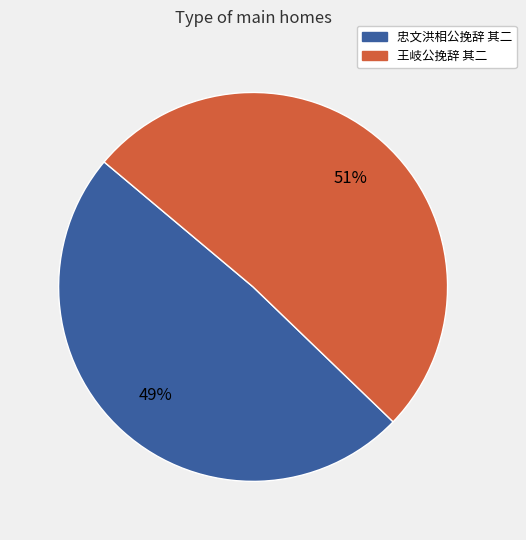

True or false: 忠文洪相公挽辞 其二 accounts for 49% of the total.

True